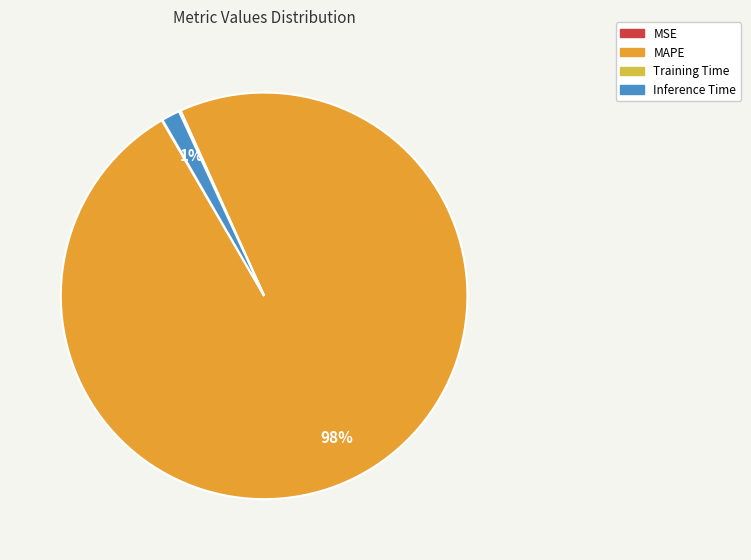

Do Inference Time and MAPE together represent more than half of the pie?

Yes